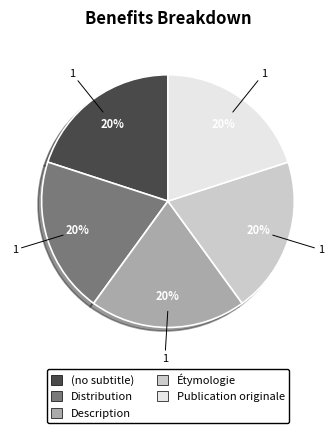

Does Distribution account for over 50% of the chart?

No